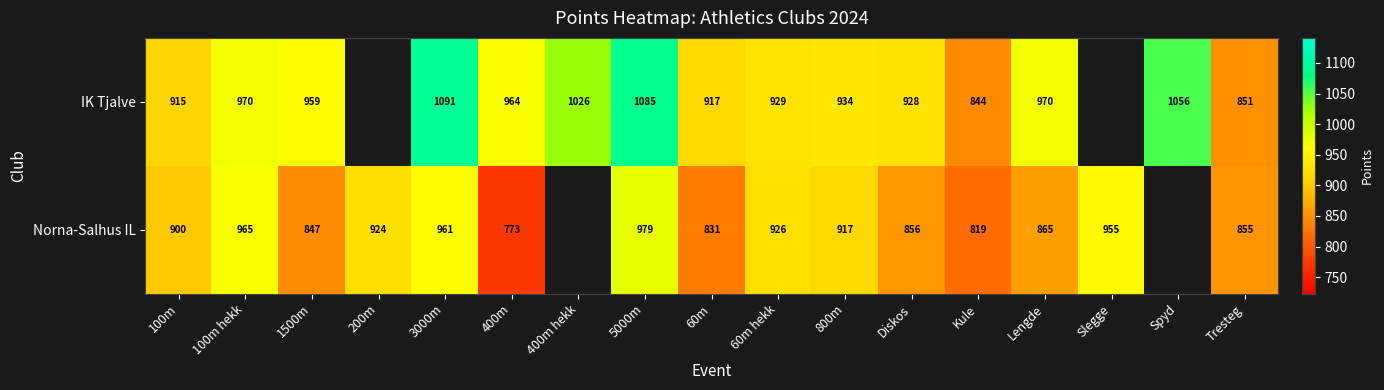

At Kule, list the series in order from smallest to largest.

Norna-Salhus IL, IK Tjalve